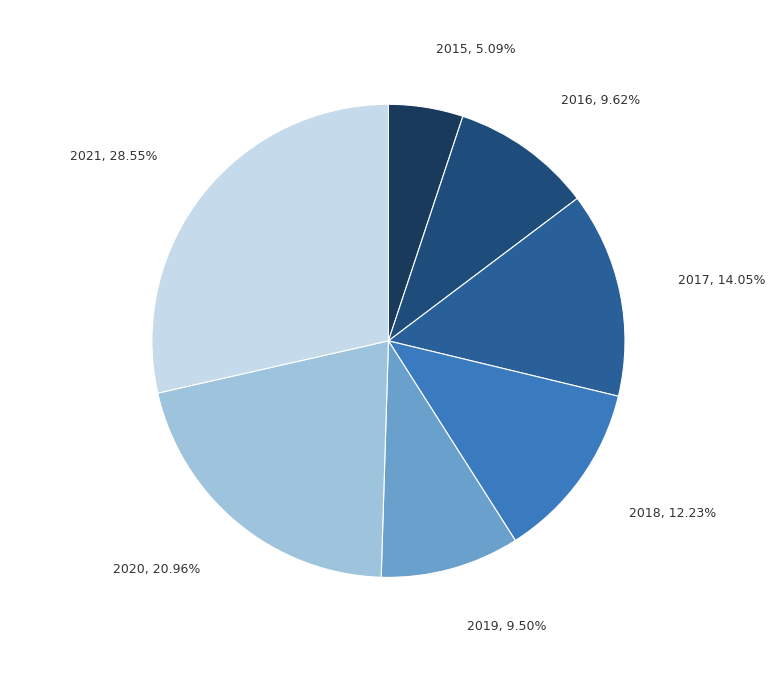

Is there a majority slice in this chart?

No